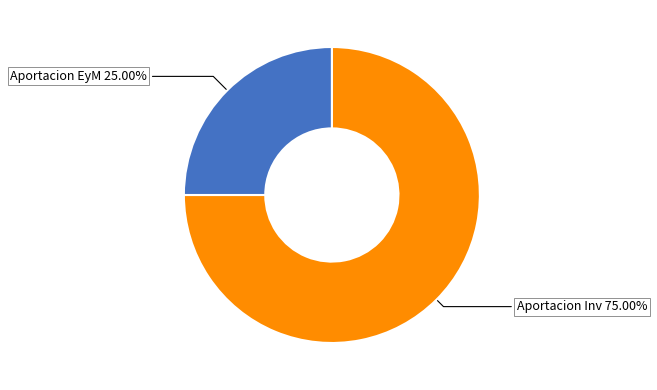

Combined, do Aportacion EyM and Aportacion Inv account for over 50%?

Yes